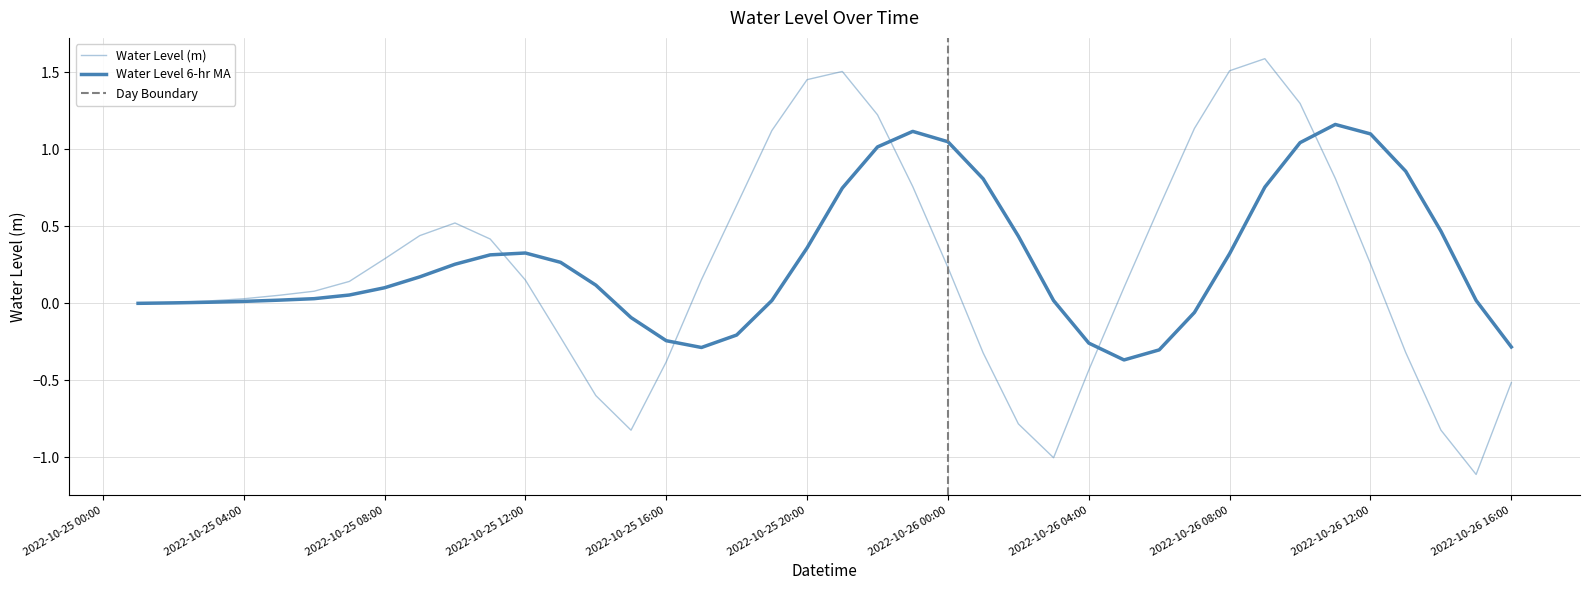

Reading left to right, what are all the values shown in this chart?

0.0	0.0	0.0	0.0	0.1	0.1	0.1	0.3	0.4	0.5	0.4	0.2	-0.2	-0.6	-0.8	-0.4	0.2	0.6	1.1	1.5	1.5	1.2	0.8	0.2	-0.3	-0.8	-1.0	-0.4	0.1	0.6	1.1	1.5	1.6	1.3	0.8	0.3	-0.3	-0.8	-1.1	-0.5